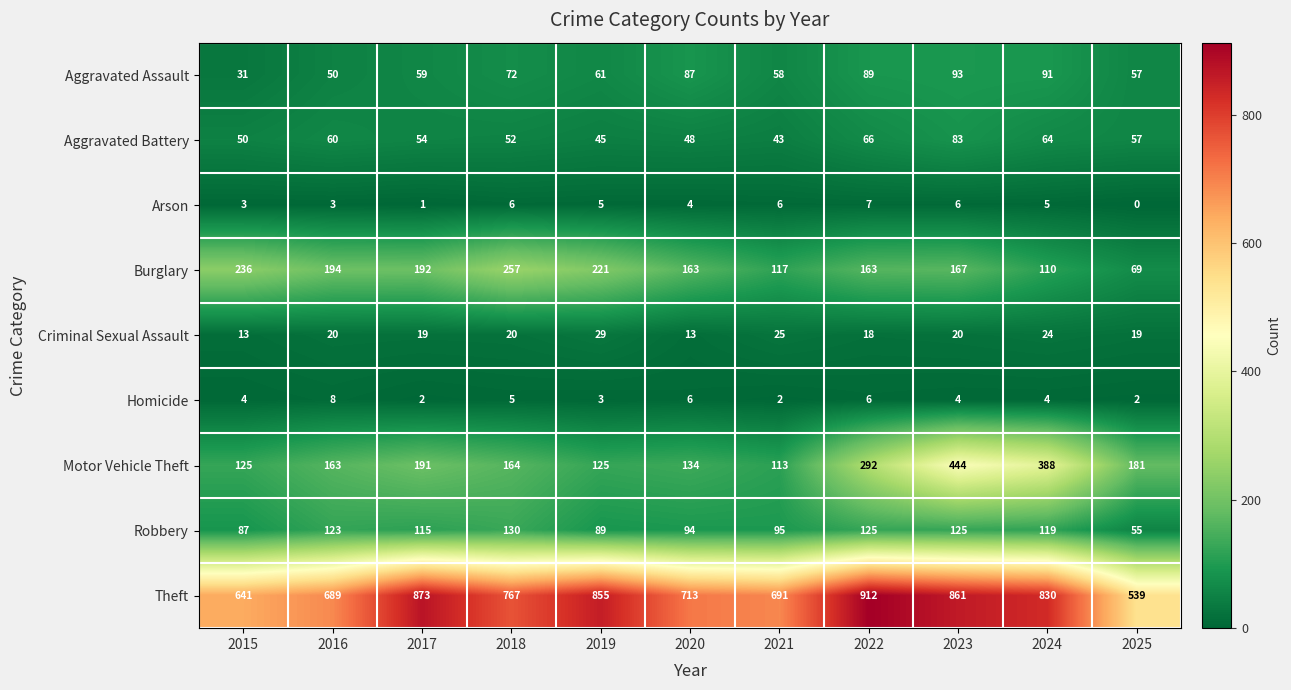

How many values in the Theft series are below 767?

5